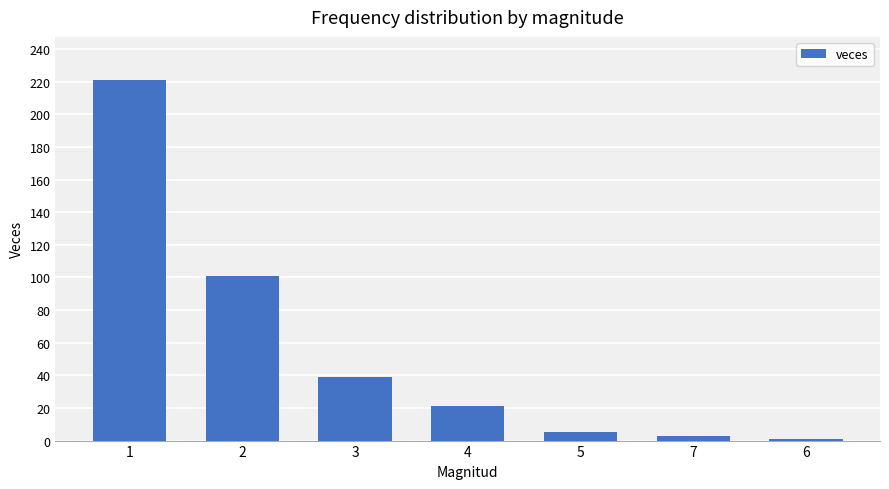

What is the change in value from 2 to 3?

-62